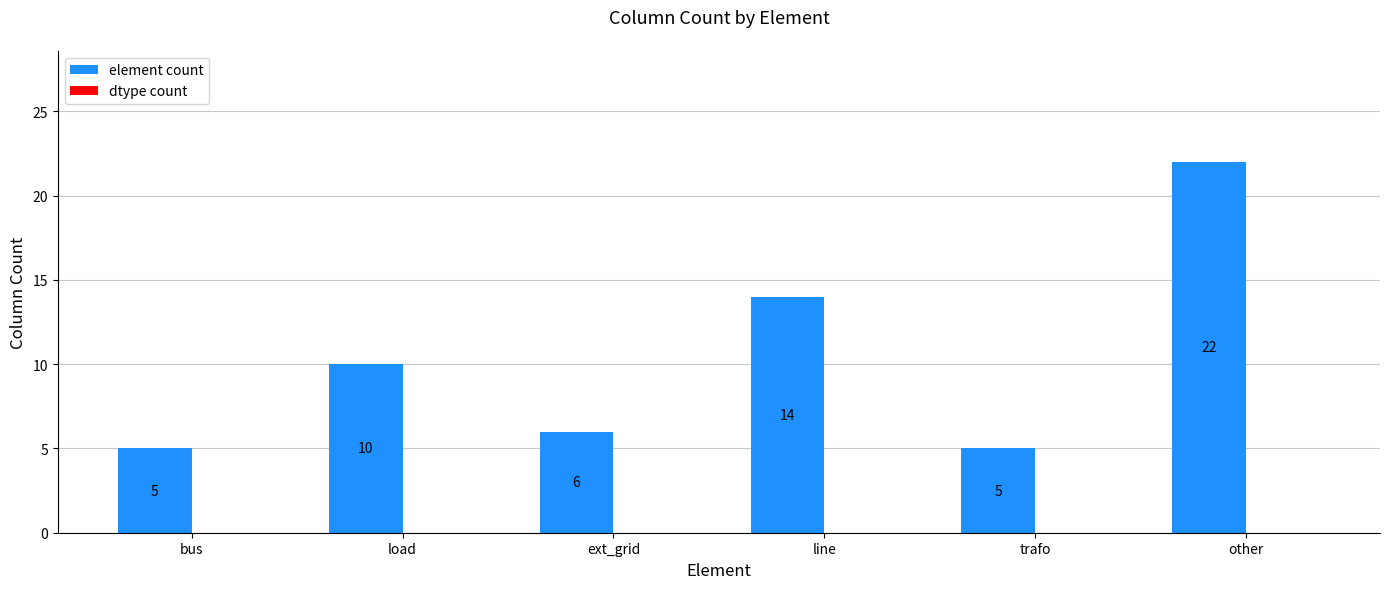

What is the label of the 5th bar from the left?

trafo